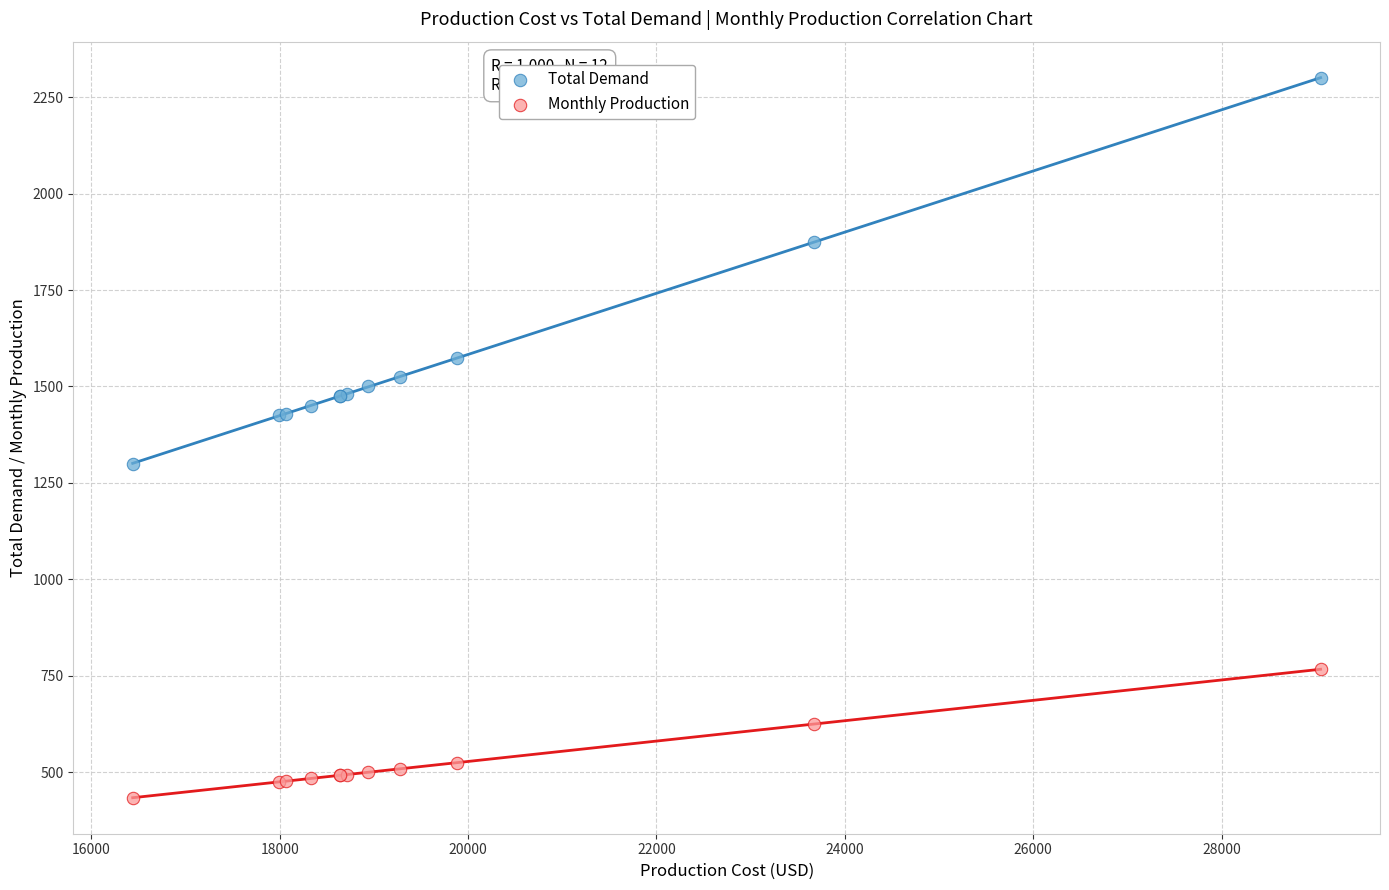

In the Monthly Production series, what Y value is closest to 600?

625